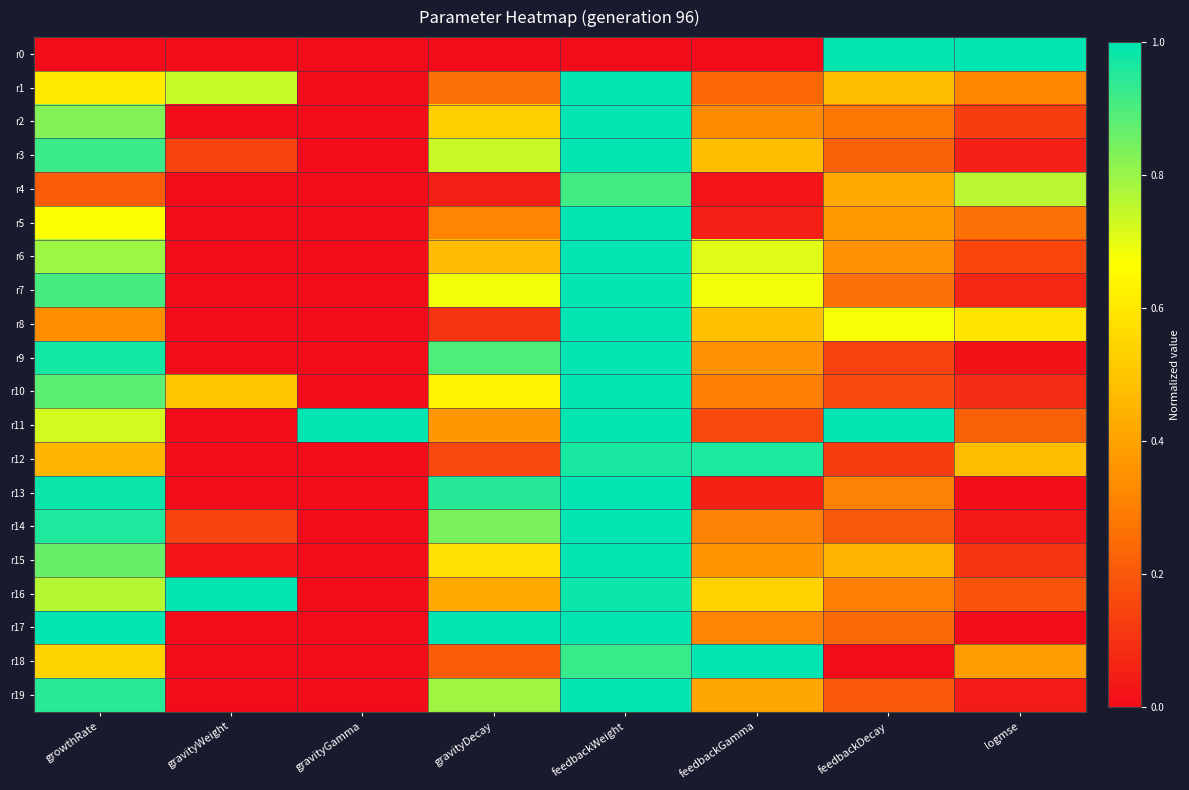

What is the maximum value shown in the chart?

1.0